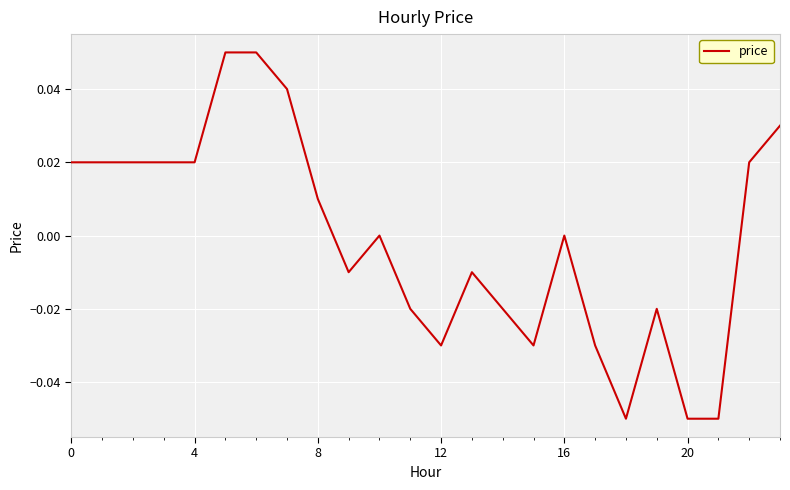

True or false: there are more than 1 points higher than both neighbors.

True